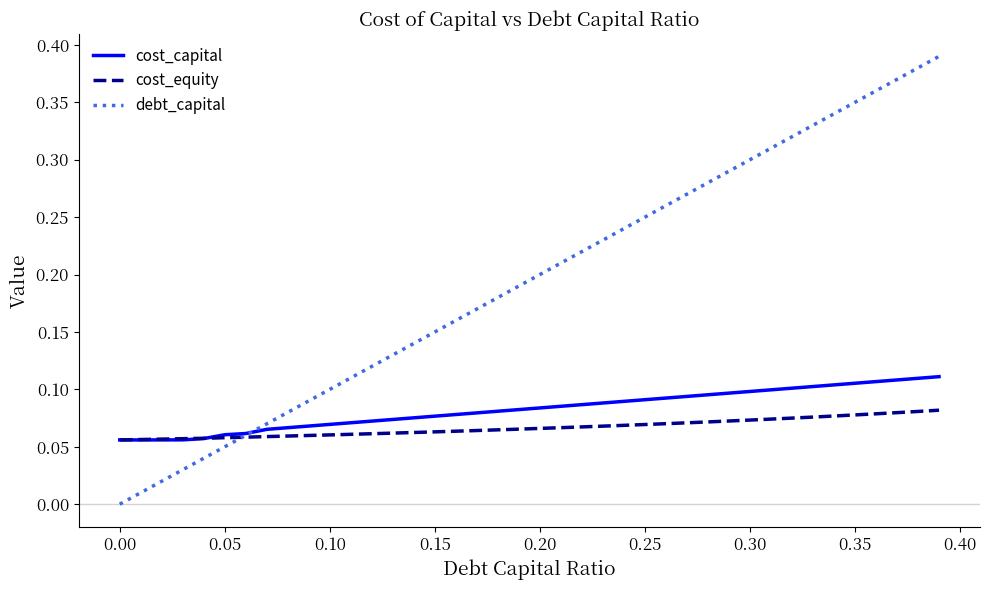

List the series in order of their peak value, highest first.

debt_capital, cost_capital, cost_equity